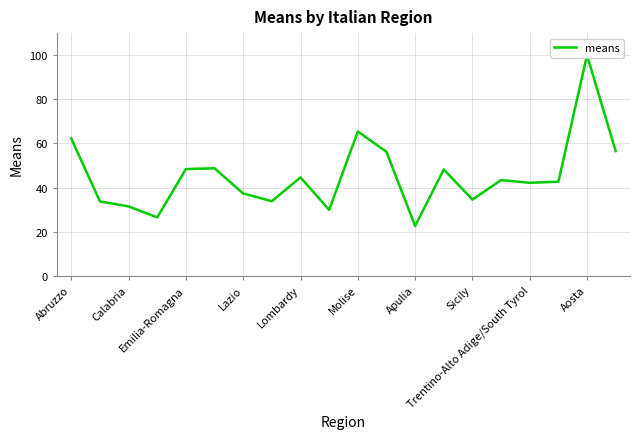

Reading right to left, list all the values displayed in this chart.

56.5	100.0	42.6	42.1	43.4	34.5	48.2	22.6	56.2	65.4	29.9	44.6	33.8	37.3	48.7	48.4	26.5	31.4	33.7	62.2